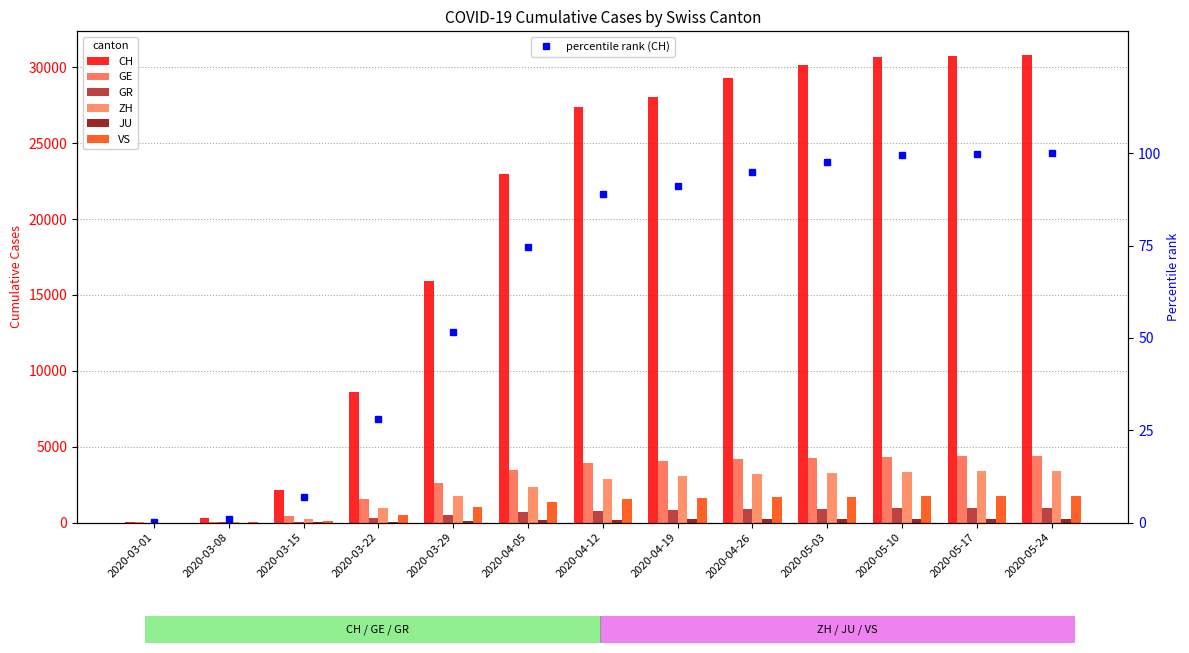

What is the difference between the VS values at 2020-05-17 and 2020-05-10?

9